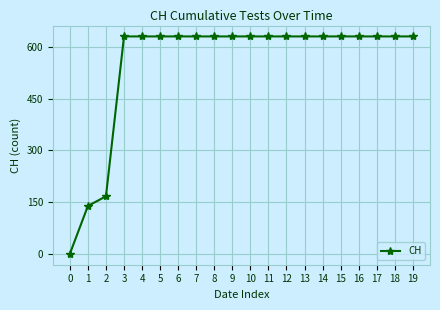

Reading left to right, what are all the values shown in this chart?

0	139	167	631	631	631	631	631	631	631	631	631	631	631	631	631	631	631	631	631